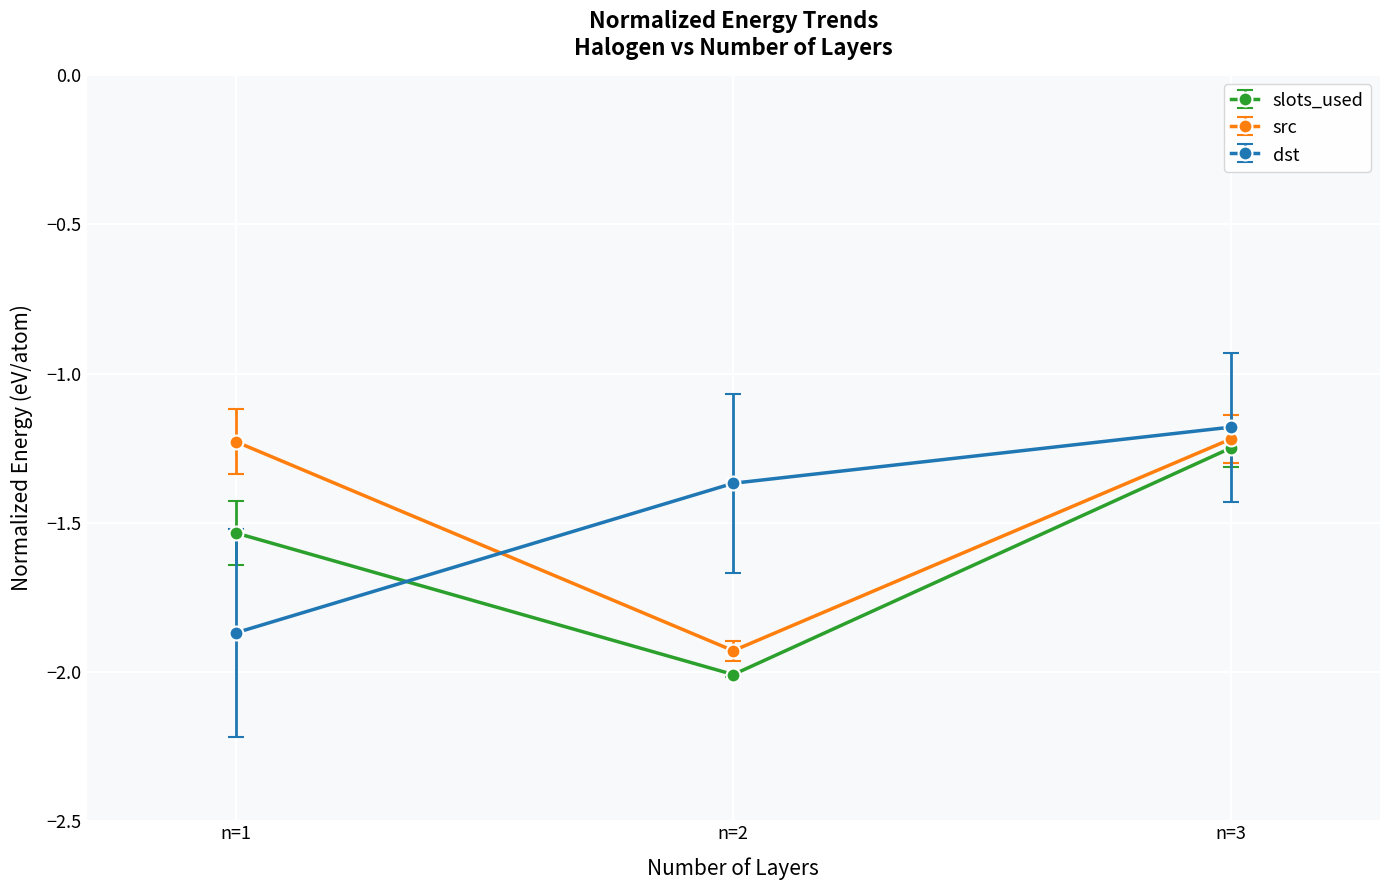

At which label does dst reach its minimum?

n=1